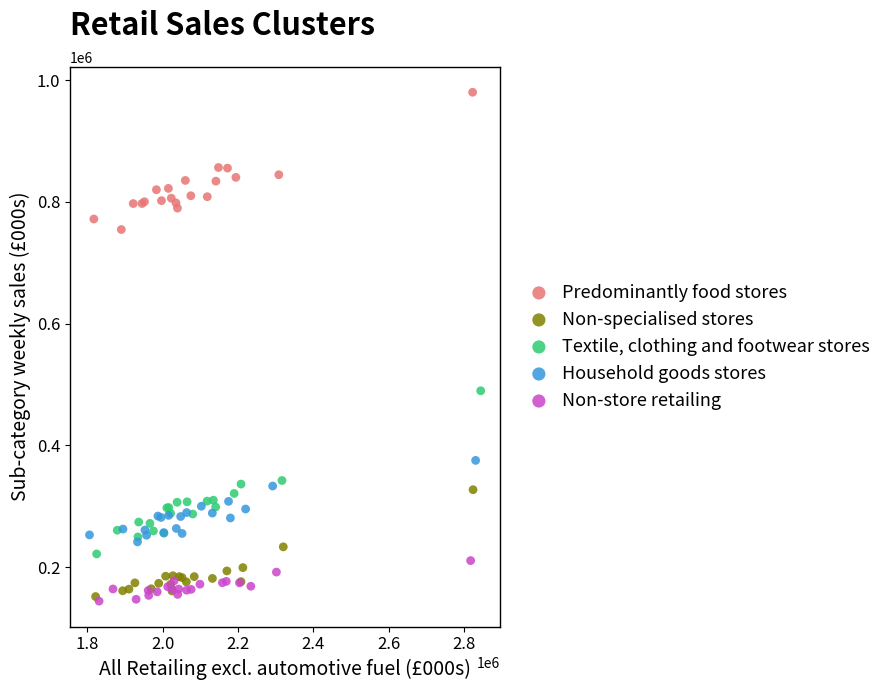

Which series contains the highest Y value?

Predominantly food stores